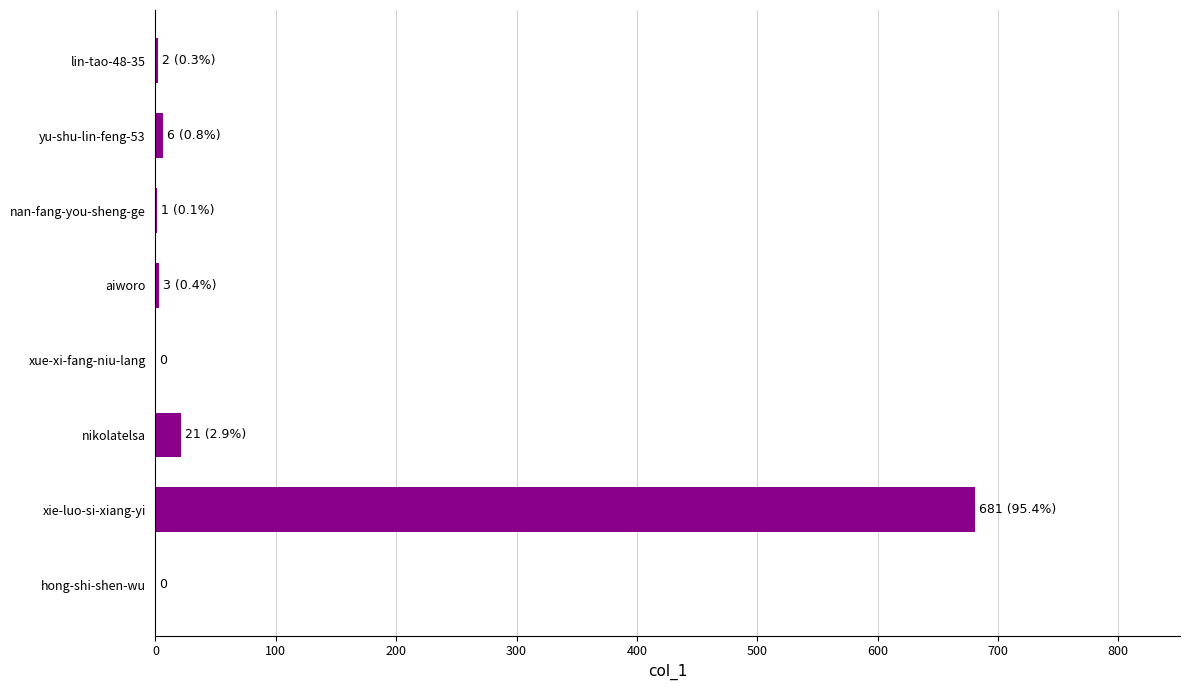

Are the bars horizontal?

Yes